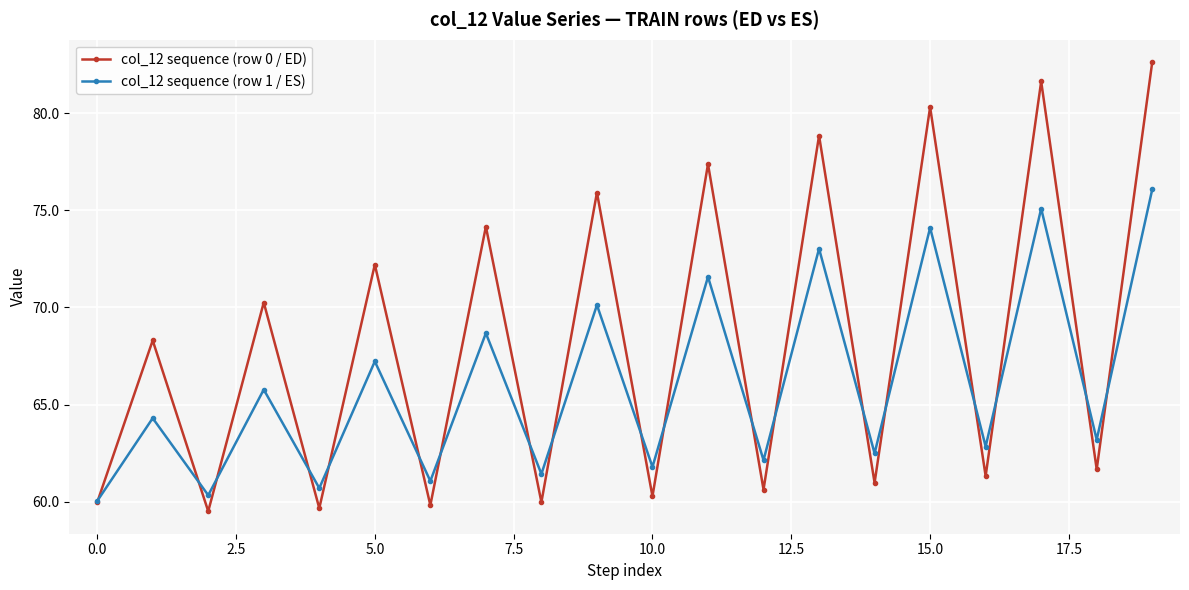

What is the value of the col_12 sequence (row 0 / ED) point at the 18th from the left?

81.6